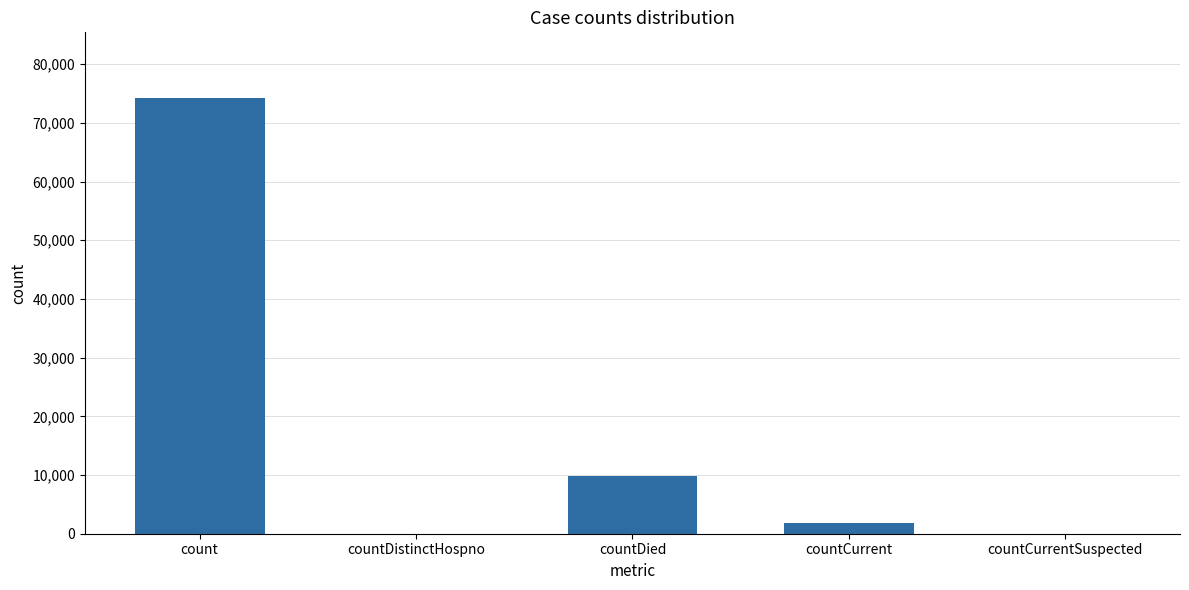

What is the sum of all values?

85975